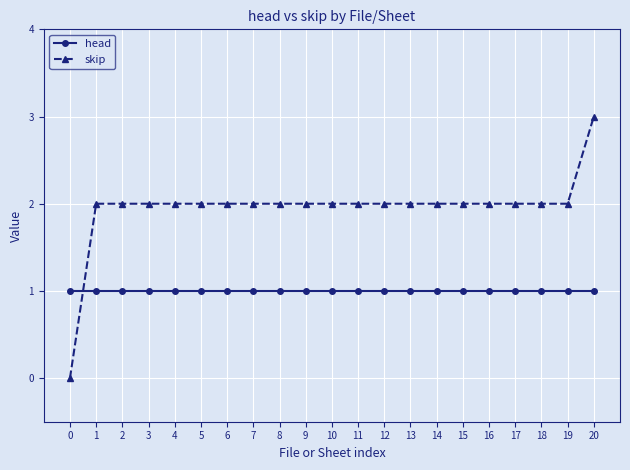

The value of head at 16 is 1. True or false?

True